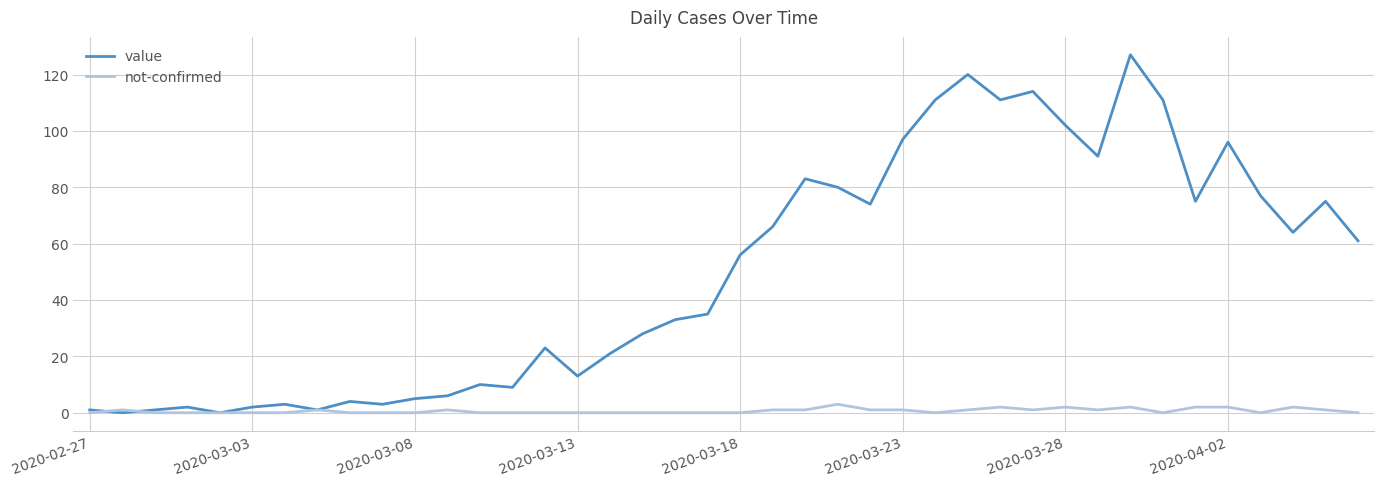

Rank the series by their average value, from highest to lowest.

value, not-confirmed